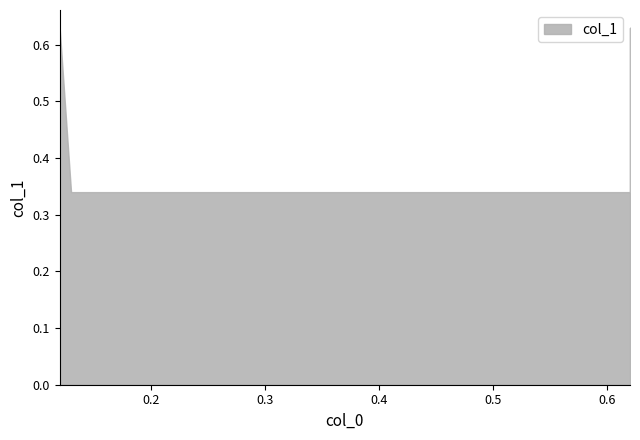

How many values are between 0 and 1?

4